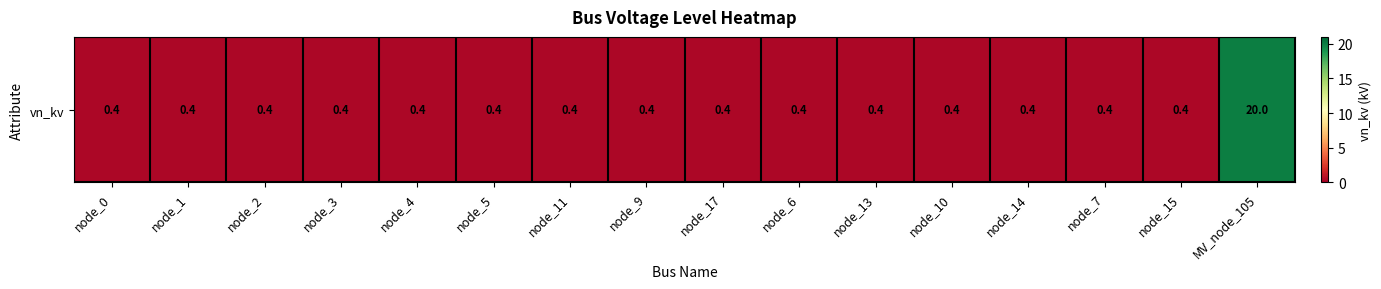

Reading right to left, list all the values displayed in this chart.

20.0	0.4	0.4	0.4	0.4	0.4	0.4	0.4	0.4	0.4	0.4	0.4	0.4	0.4	0.4	0.4